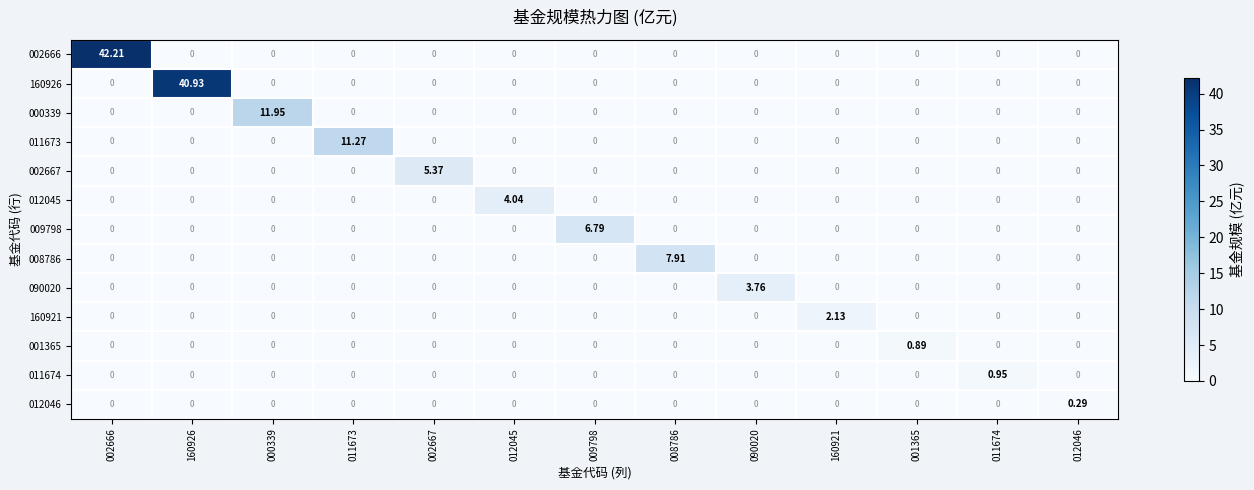

Reading left to right, list all the values displayed in this chart.

002666: 002666=42.2	160926=0.0	000339=0.0	011673=0.0	002667=0.0	012045=0.0	009798=0.0	008786=0.0	090020=0.0	160921=0.0	001365=0.0	011674=0.0	012046=0.0
160926: 002666=0.0	160926=40.9	000339=0.0	011673=0.0	002667=0.0	012045=0.0	009798=0.0	008786=0.0	090020=0.0	160921=0.0	001365=0.0	011674=0.0	012046=0.0
000339: 002666=0.0	160926=0.0	000339=11.9	011673=0.0	002667=0.0	012045=0.0	009798=0.0	008786=0.0	090020=0.0	160921=0.0	001365=0.0	011674=0.0	012046=0.0
011673: 002666=0.0	160926=0.0	000339=0.0	011673=11.3	002667=0.0	012045=0.0	009798=0.0	008786=0.0	090020=0.0	160921=0.0	001365=0.0	011674=0.0	012046=0.0
002667: 002666=0.0	160926=0.0	000339=0.0	011673=0.0	002667=5.4	012045=0.0	009798=0.0	008786=0.0	090020=0.0	160921=0.0	001365=0.0	011674=0.0	012046=0.0
012045: 002666=0.0	160926=0.0	000339=0.0	011673=0.0	002667=0.0	012045=4.0	009798=0.0	008786=0.0	090020=0.0	160921=0.0	001365=0.0	011674=0.0	012046=0.0
009798: 002666=0.0	160926=0.0	000339=0.0	011673=0.0	002667=0.0	012045=0.0	009798=6.8	008786=0.0	090020=0.0	160921=0.0	001365=0.0	011674=0.0	012046=0.0
008786: 002666=0.0	160926=0.0	000339=0.0	011673=0.0	002667=0.0	012045=0.0	009798=0.0	008786=7.9	090020=0.0	160921=0.0	001365=0.0	011674=0.0	012046=0.0
090020: 002666=0.0	160926=0.0	000339=0.0	011673=0.0	002667=0.0	012045=0.0	009798=0.0	008786=0.0	090020=3.8	160921=0.0	001365=0.0	011674=0.0	012046=0.0
160921: 002666=0.0	160926=0.0	000339=0.0	011673=0.0	002667=0.0	012045=0.0	009798=0.0	008786=0.0	090020=0.0	160921=2.1	001365=0.0	011674=0.0	012046=0.0
001365: 002666=0.0	160926=0.0	000339=0.0	011673=0.0	002667=0.0	012045=0.0	009798=0.0	008786=0.0	090020=0.0	160921=0.0	001365=0.9	011674=0.0	012046=0.0
011674: 002666=0.0	160926=0.0	000339=0.0	011673=0.0	002667=0.0	012045=0.0	009798=0.0	008786=0.0	090020=0.0	160921=0.0	001365=0.0	011674=0.9	012046=0.0
012046: 002666=0.0	160926=0.0	000339=0.0	011673=0.0	002667=0.0	012045=0.0	009798=0.0	008786=0.0	090020=0.0	160921=0.0	001365=0.0	011674=0.0	012046=0.3